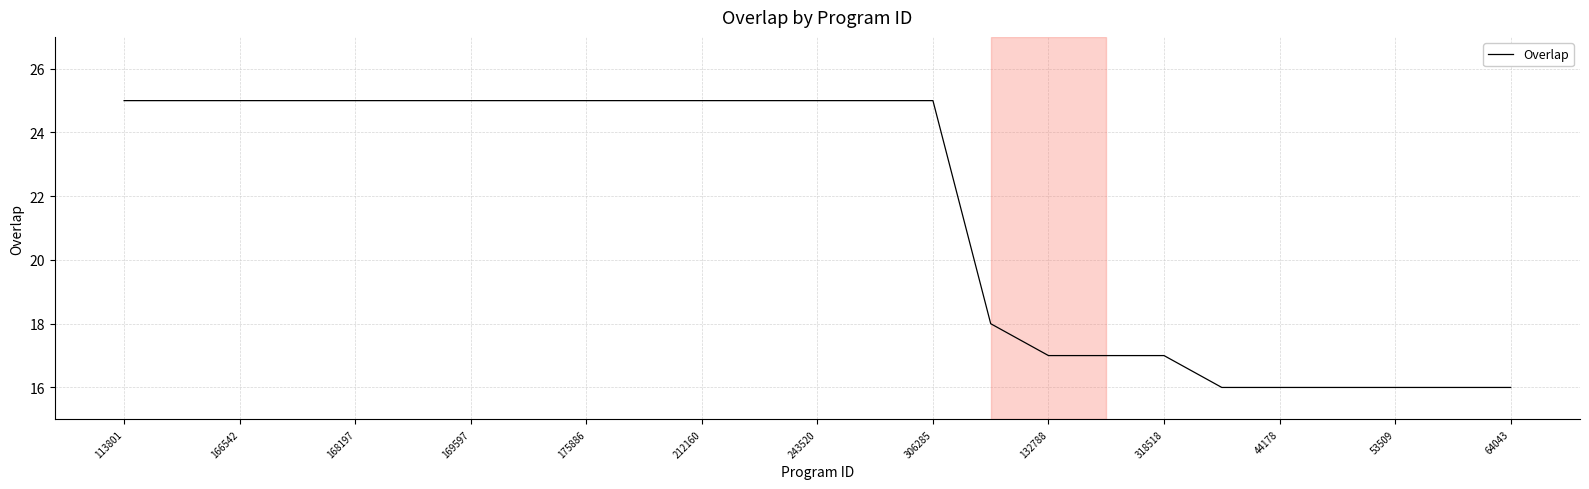

What is the minimum value shown in the chart?

16